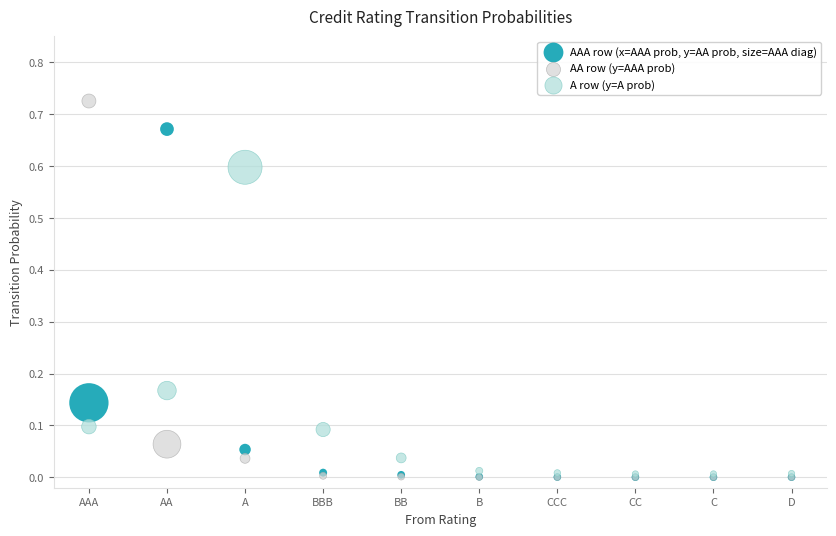

Which series contains the highest Y value?

AA row (y=AAA prob)